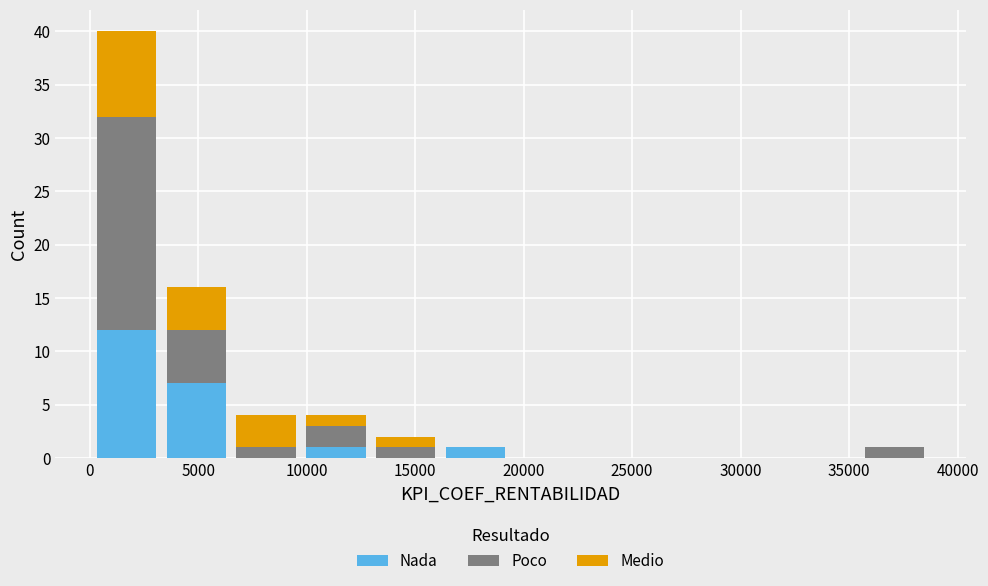

Reading left to right, transcribe this chart: for each stacked bar, give the range it covers on the x-axis and its total height. Neither the bar edges nor the heights are printed on the chart, so give them approximately, as read against the axes.

0 to 3500: 40
3500 to 6500: 16
6500 to 9500: 4
9500 to 13000: 4
13000 to 16000: 2
16000 to 19500: 1
19500 to 22500: 0
22500 to 26000: 0
26000 to 29000: 0
29000 to 32500: 0
32500 to 35500: 0
35500 to 38500: 1